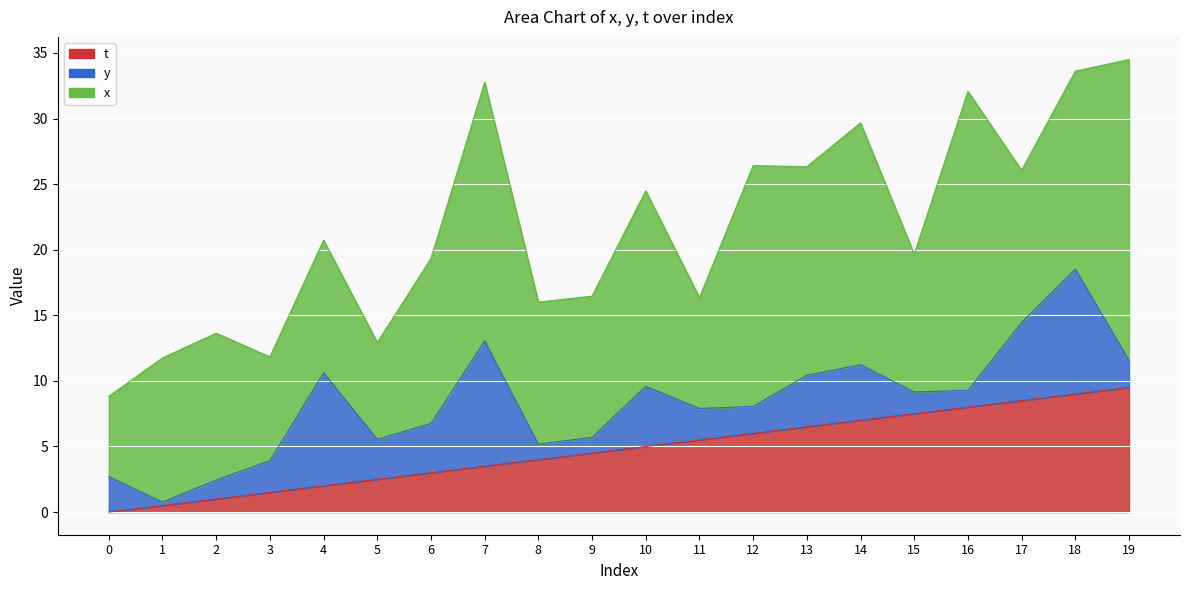

What is the difference between the second highest and second lowest values in the x series?

15.4